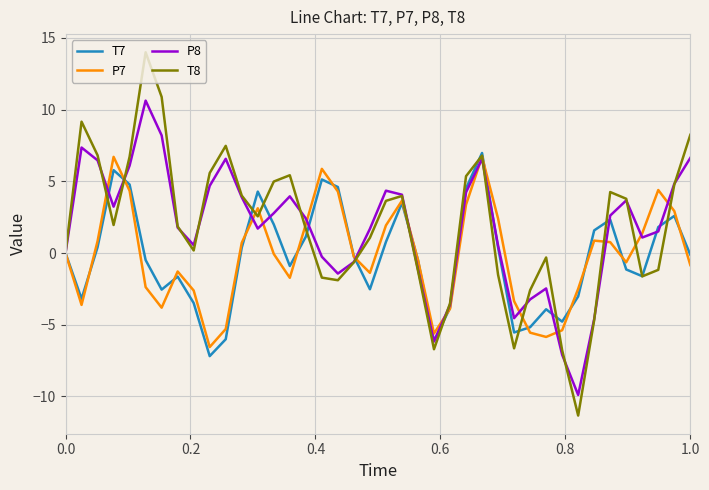

What is the average value of the P7 series?

-0.2